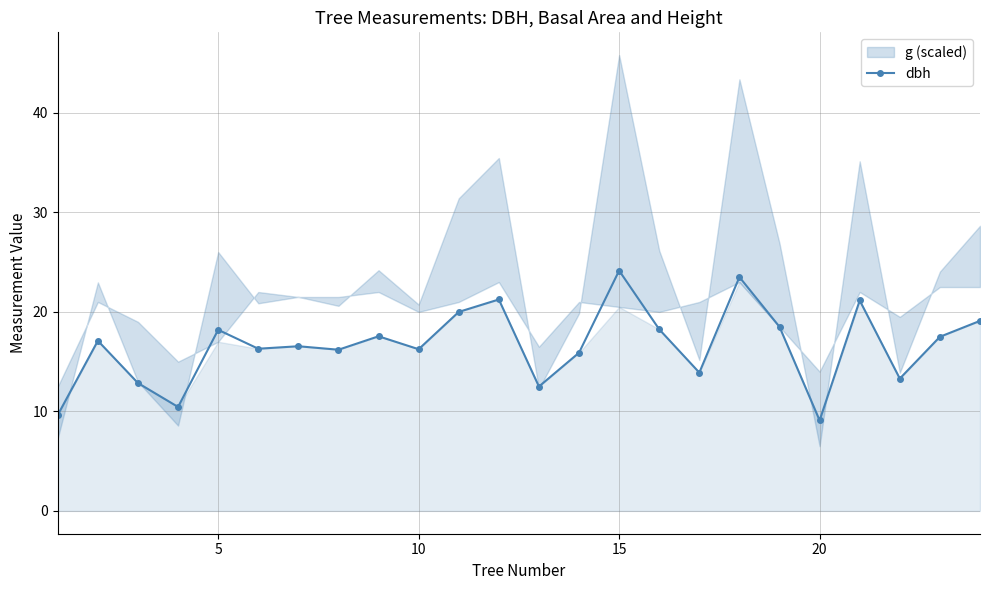

What is the lowest value of the dbh series?

9.1